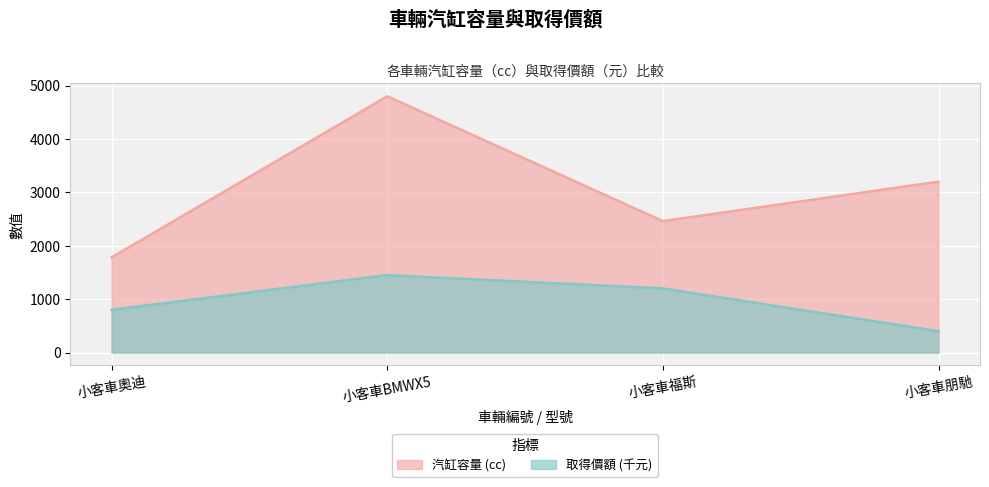

At how many categories does at least one series exceed 4033?

1